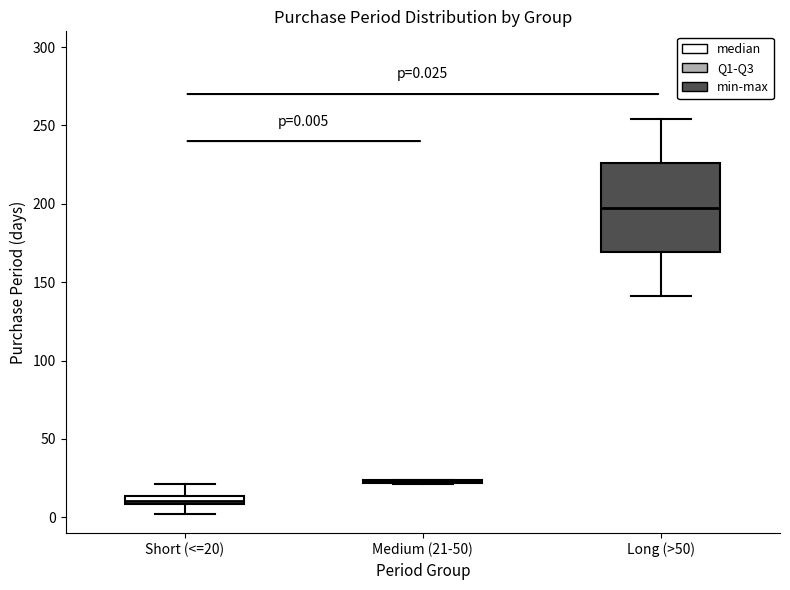

Which box is the tallest, from its lower edge to its upper edge?

Long (>50)